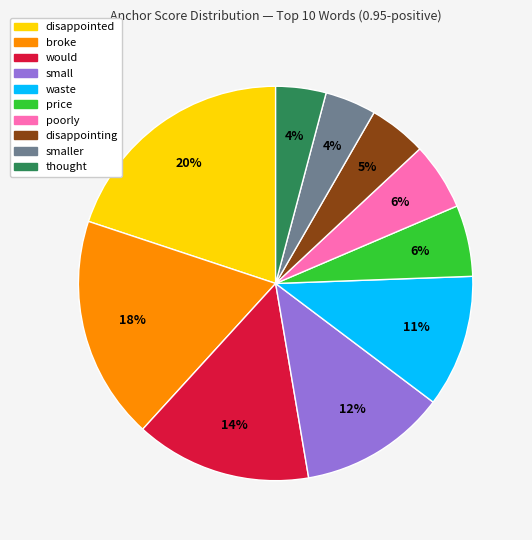

Is there a majority slice in this chart?

No